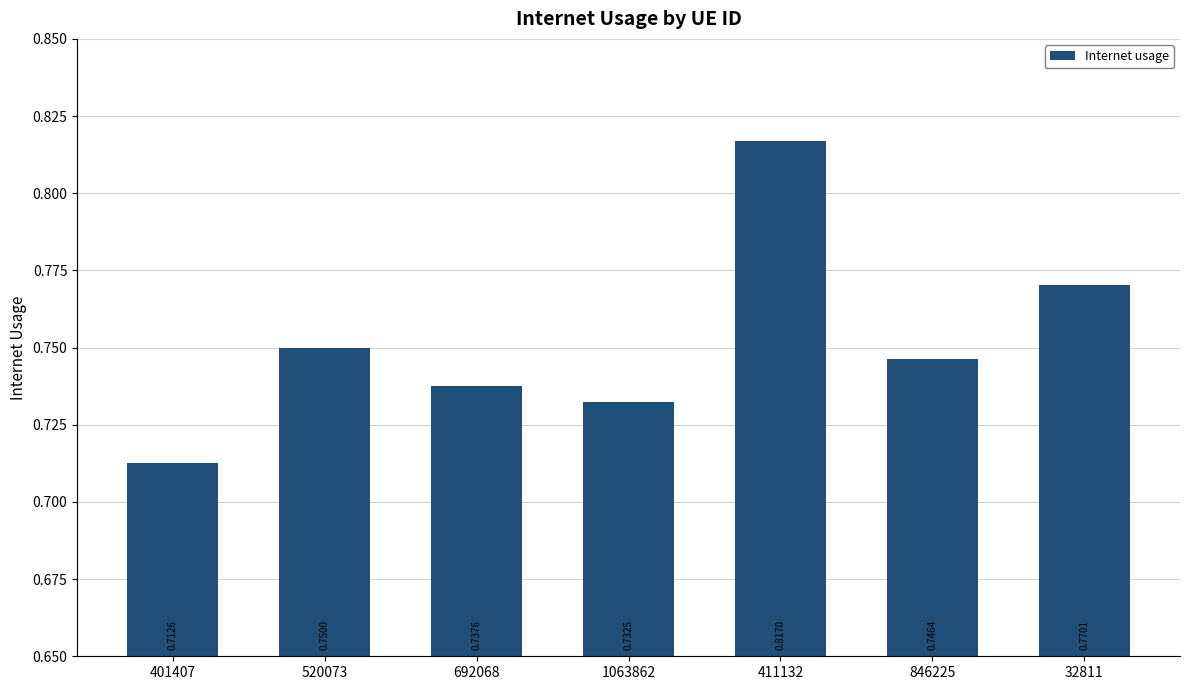

The value at 692068 is 1.0. True or false?

False